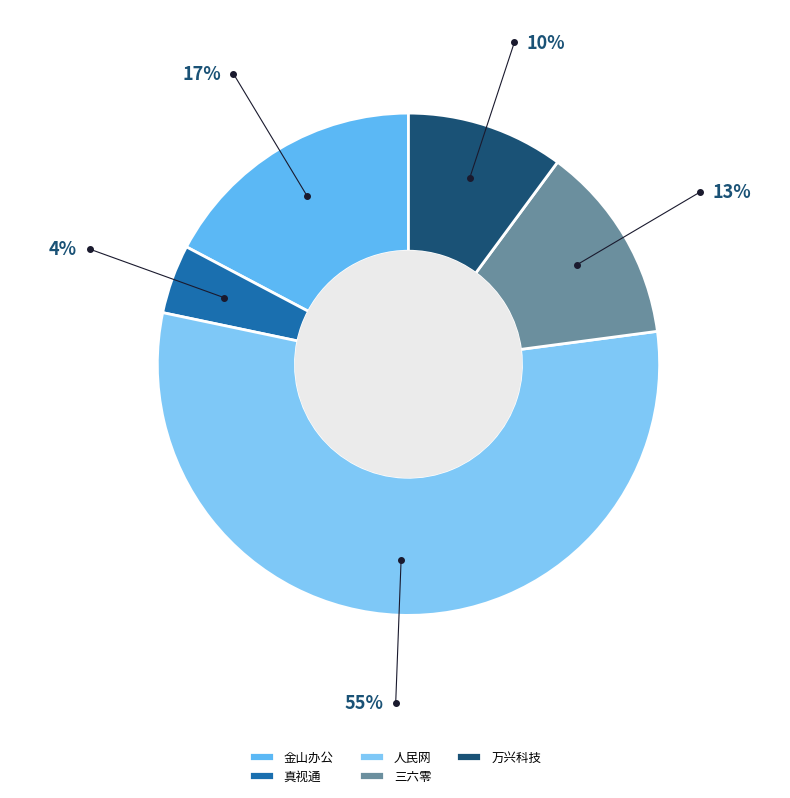

What is the largest slice in the pie chart?

人民网